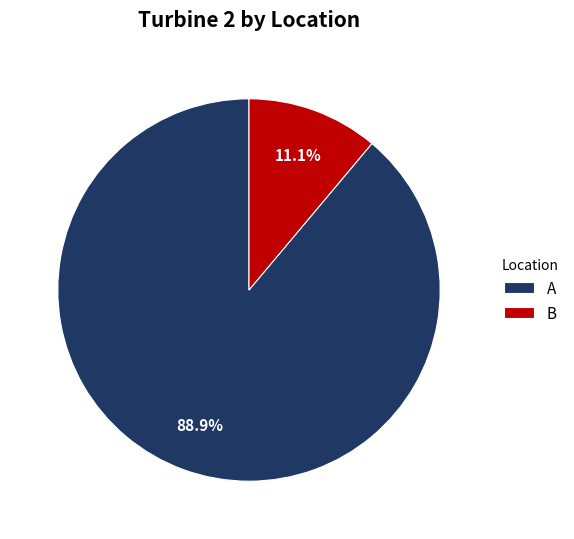

What percentage is the B slice, to the nearest percent?

11%